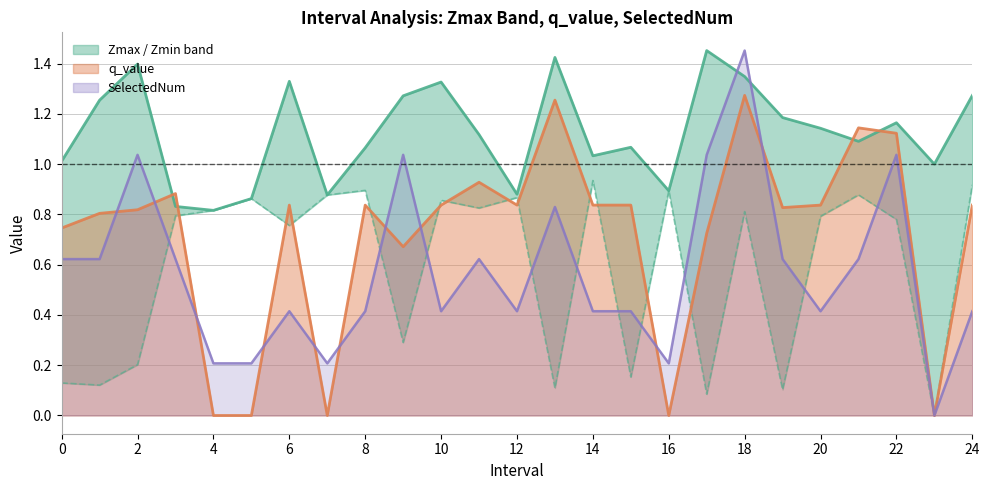

After their last crossing, which series has the higher values: q_value or Zmax?

Zmax